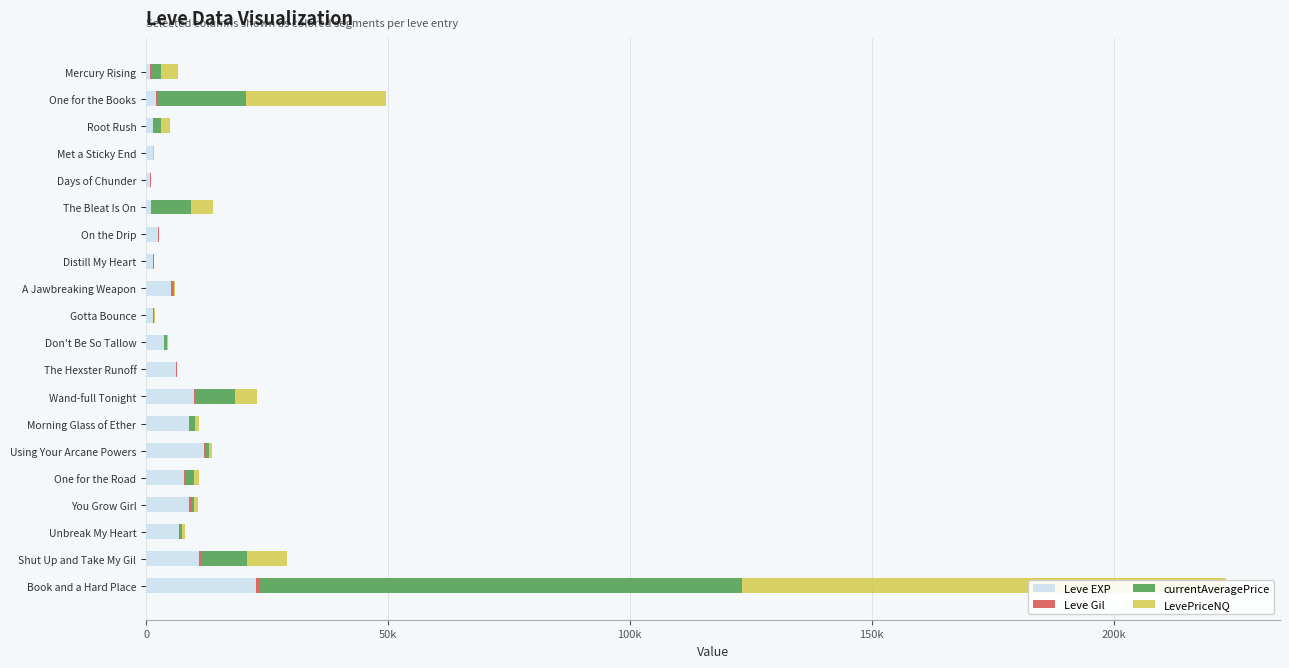

What is the average value of the Leve Gil series?

184